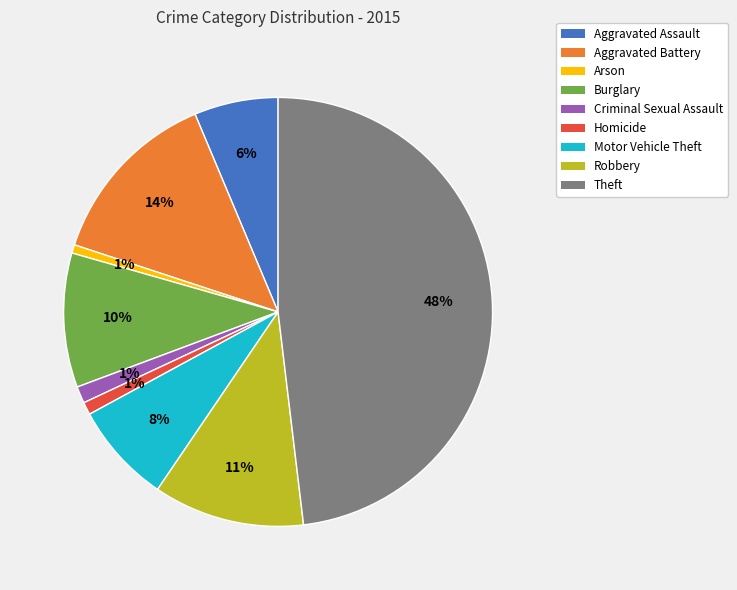

To the nearest percent, what portion does Criminal Sexual Assault represent?

1%